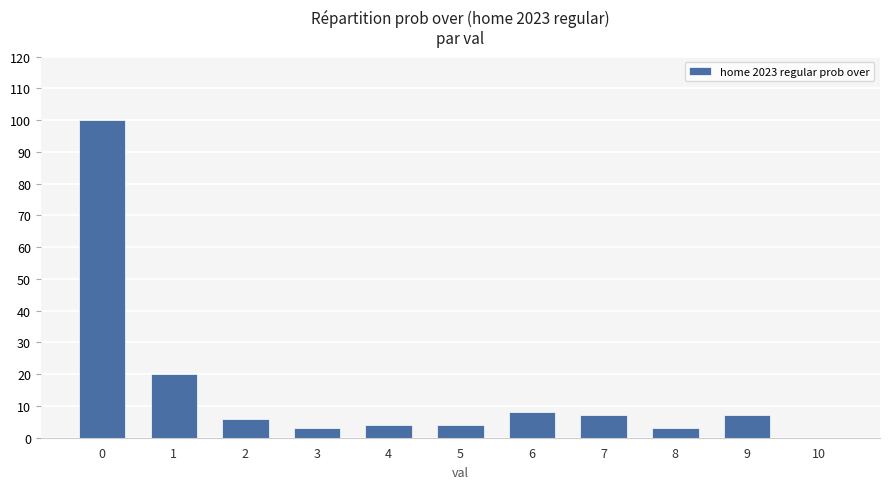

What is the maximum value shown in the chart?

100